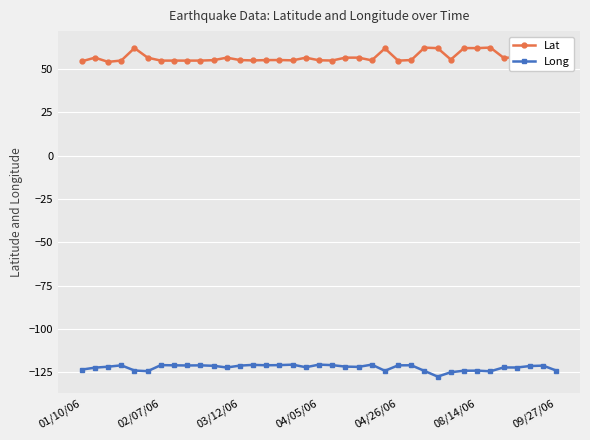

What is the value of the Lat point at the 21st from the left?

56.5